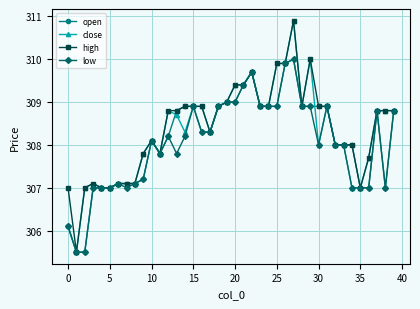

What is the value of the low point at the 38th from the left?

308.8